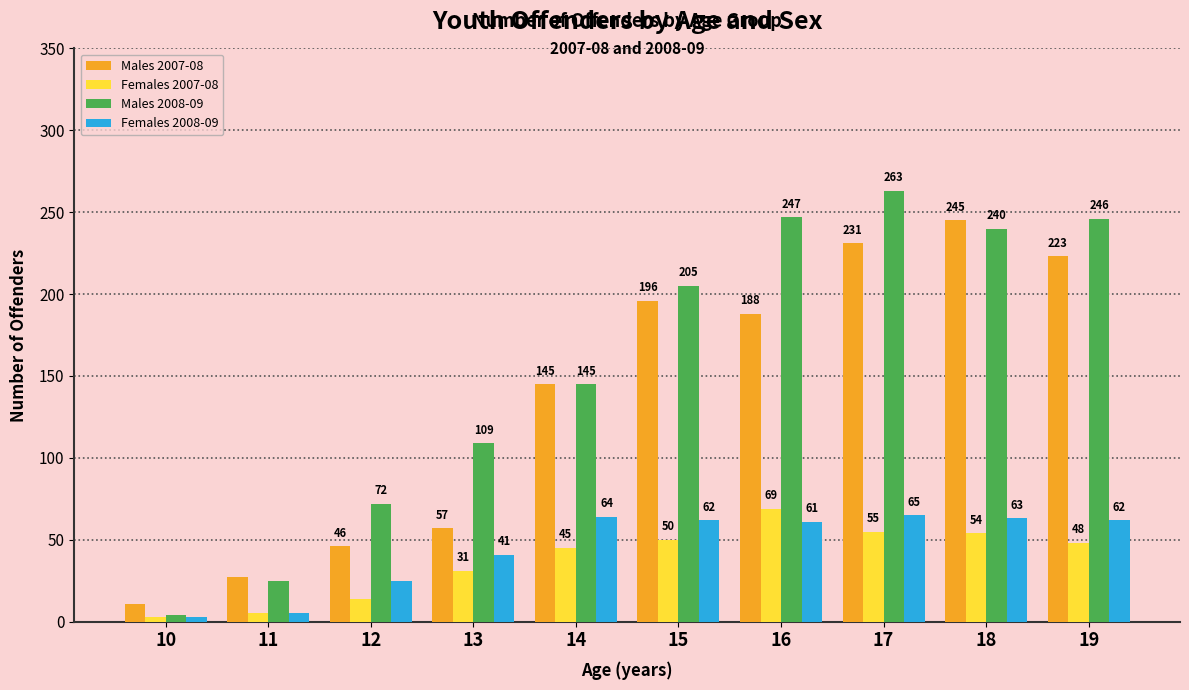

Is it true that Males 2007-08 equals 299 at 19?

False